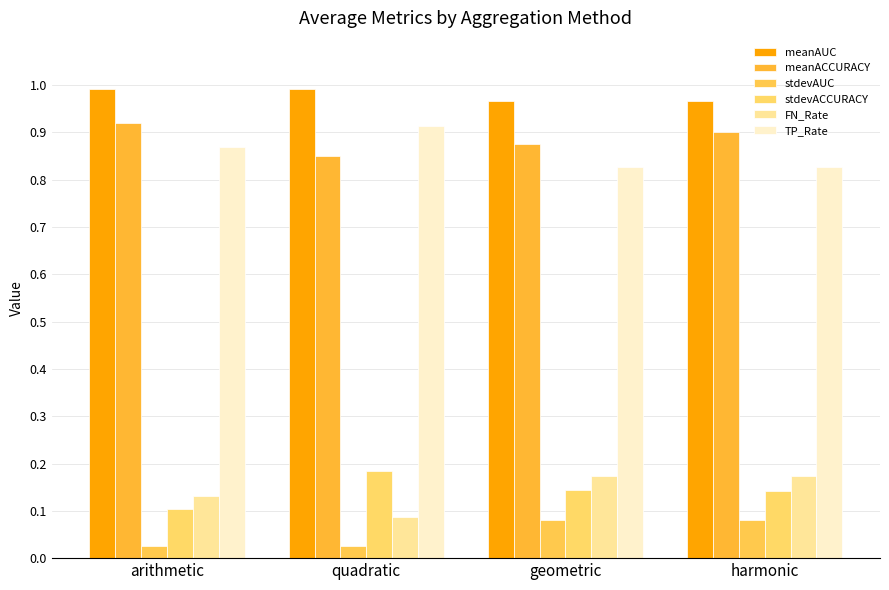

Reading right to left, list all the values displayed in this chart.

meanAUC: 1.0	1.0	1.0	1.0
meanACCURACY: 0.9	0.9	0.8	0.9
stdevAUC: 0.1	0.1	0.0	0.0
stdevACCURACY: 0.1	0.1	0.2	0.1
FN_Rate: 0.2	0.2	0.1	0.1
TP_Rate: 0.8	0.8	0.9	0.9